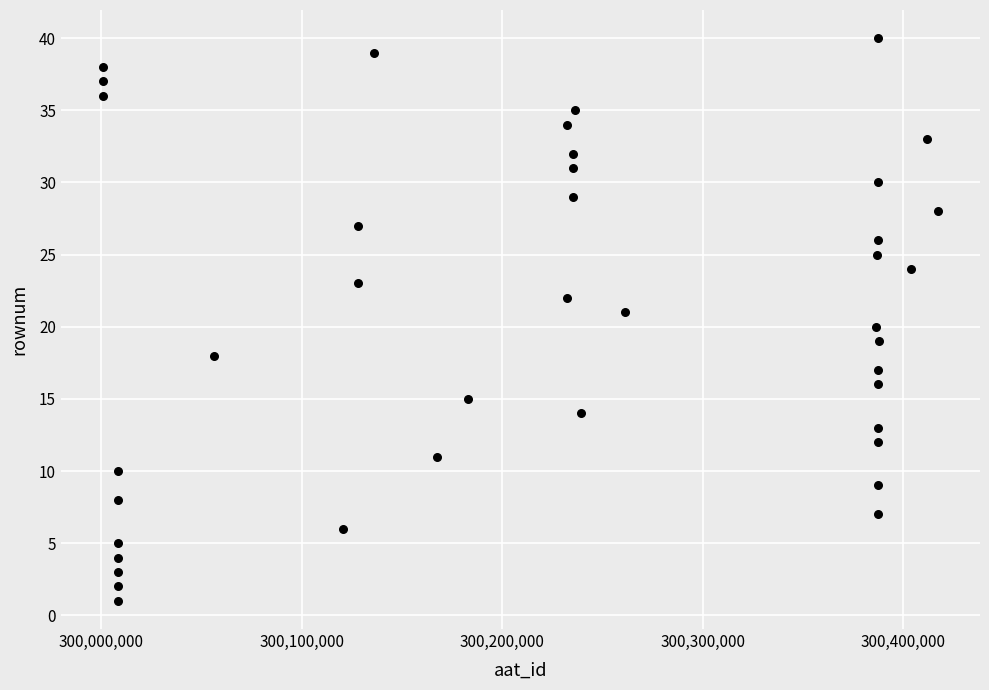

What is the range of X values (max minus min)?

416614